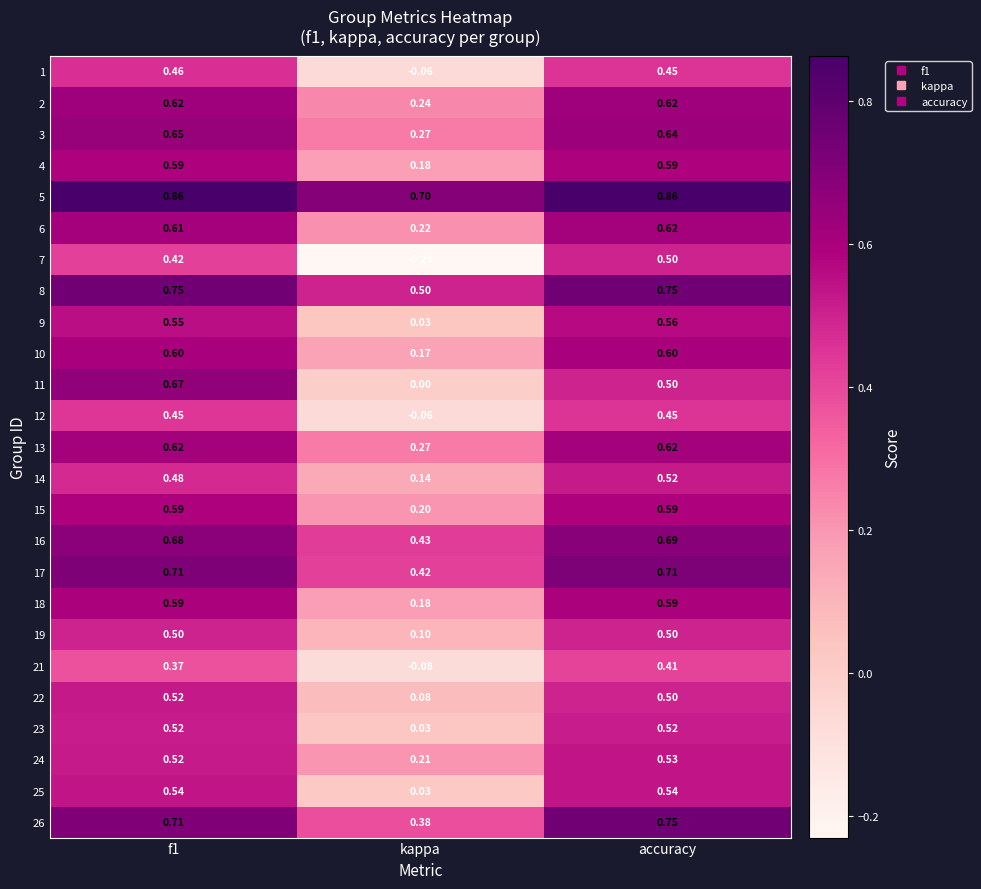

At which label is 6 closest to 0?

kappa